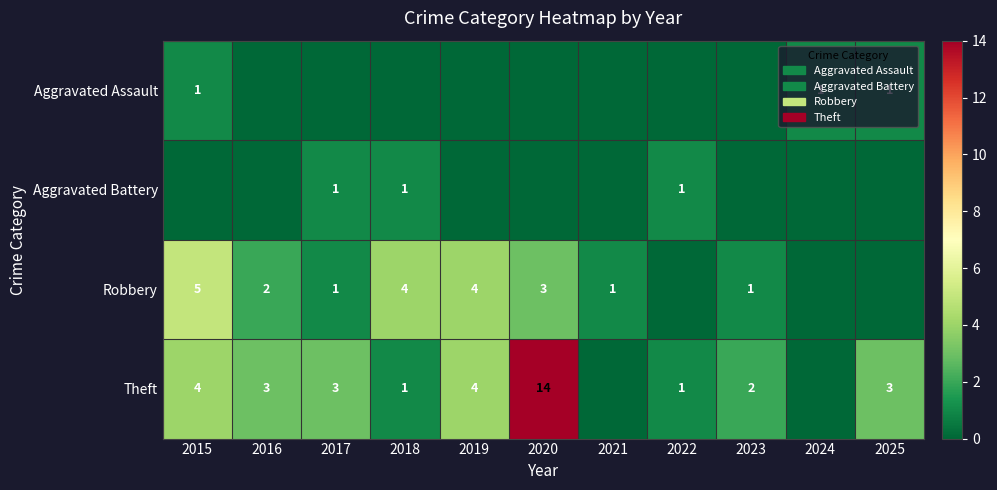

The value of Theft at 2019 is 4. True or false?

True